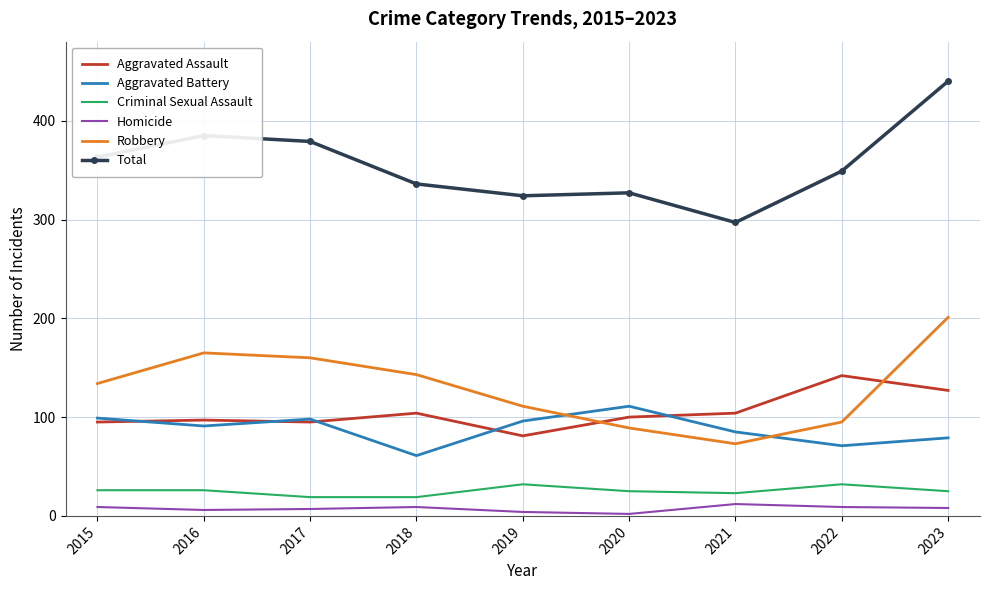

Which category has the highest value across all series?

2023